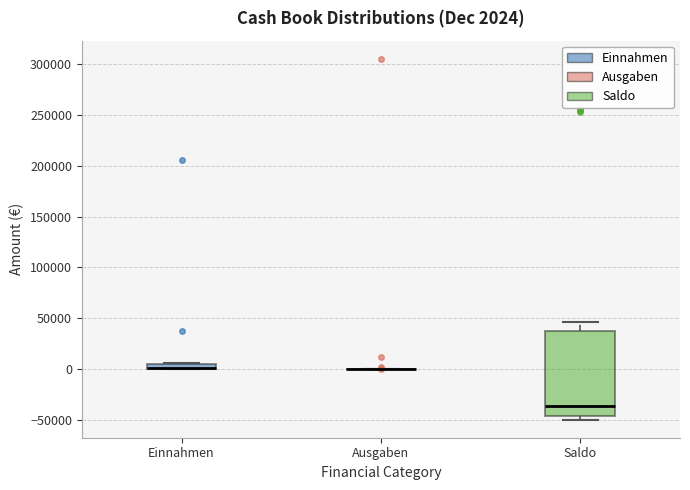

Which box is the tallest, from its lower edge to its upper edge?

Saldo